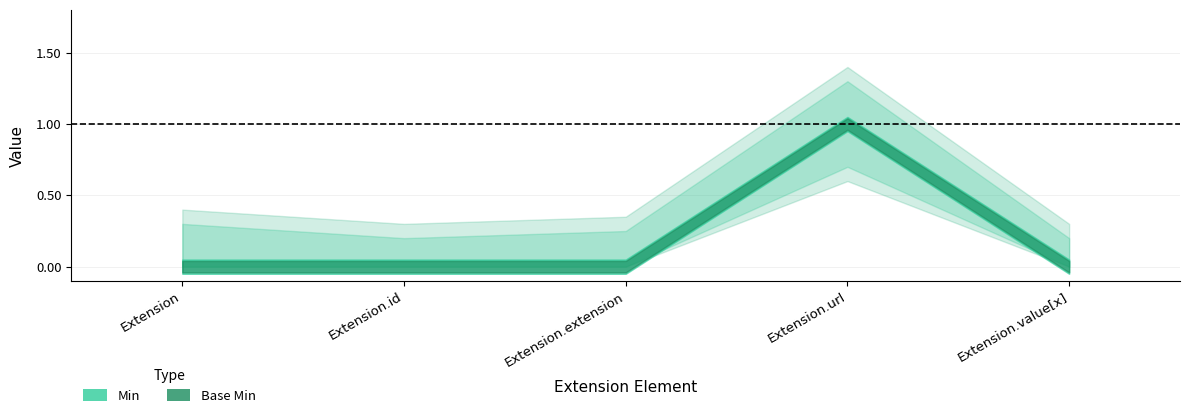

Reading left to right, transcribe all the data shown in this chart.

Min: 0	0	0	1	0
Base Min: 0	0	0	1	0